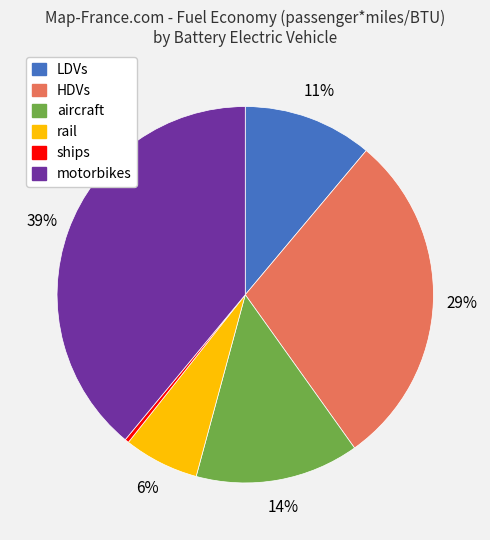

Is the sum of aircraft and motorbikes greater than half?

Yes